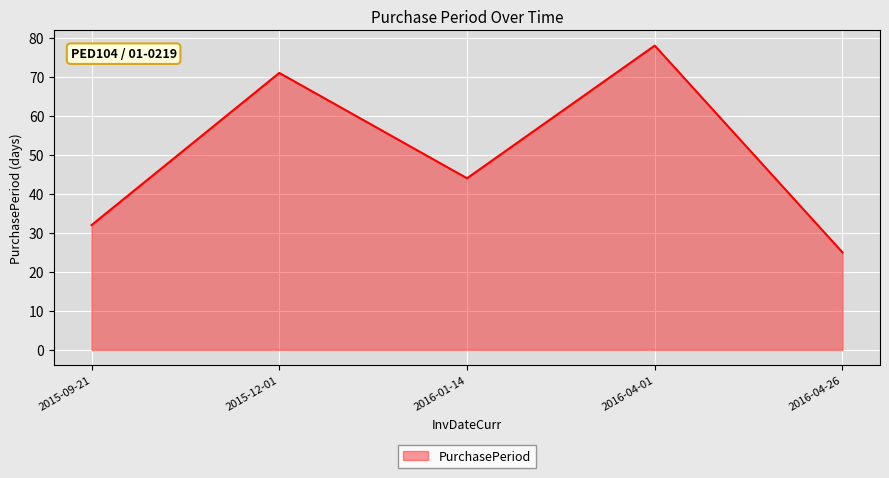

Approximately how many times larger is the value at 2015-09-21 compared to 2016-04-01?

0.4